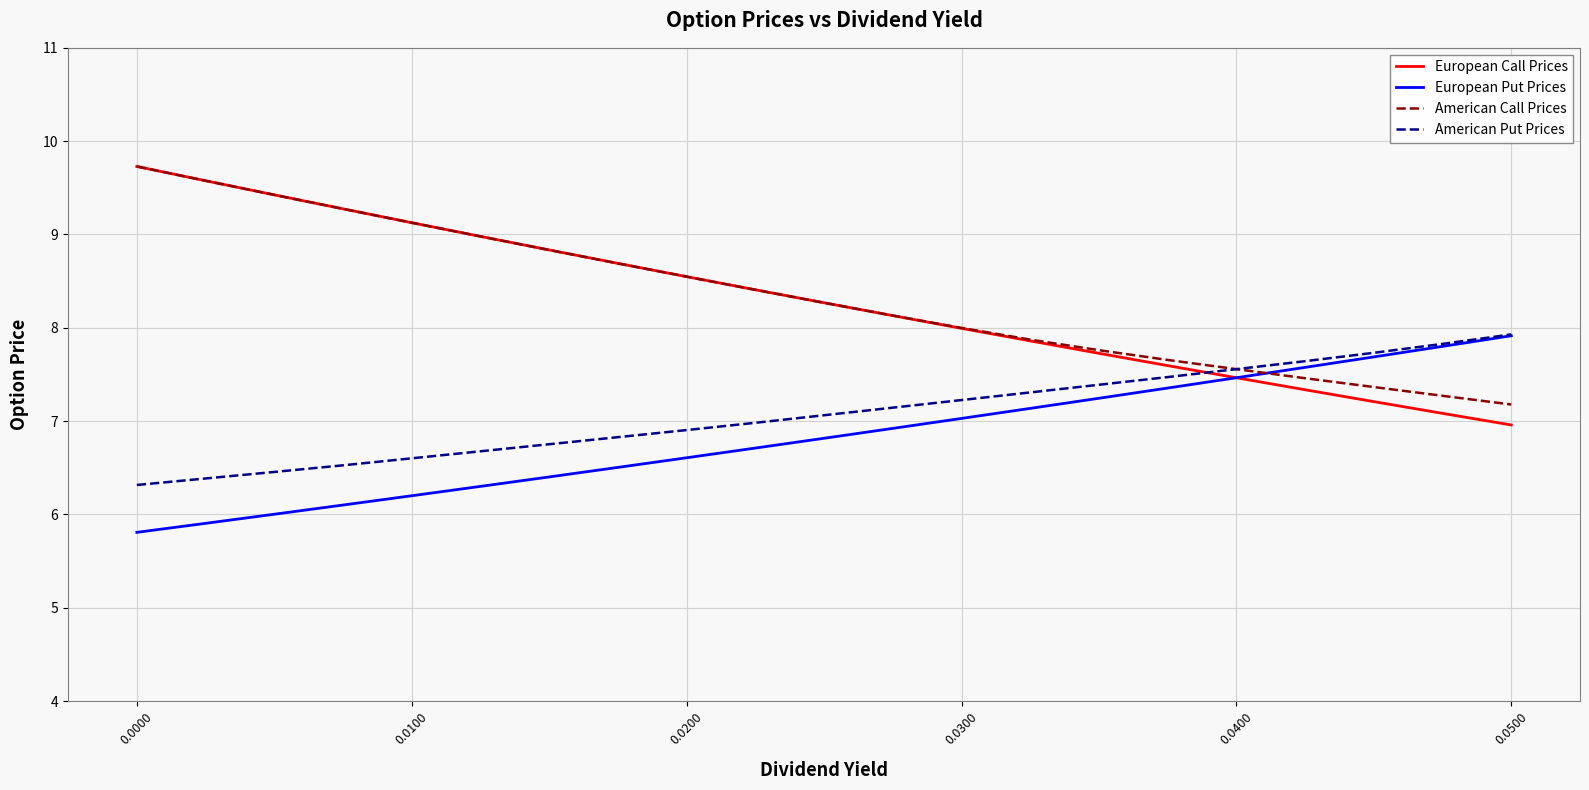

Reading left to right, what are all the values shown in this chart?

European Call Prices: 9.7	9.6	9.4	9.3	9.1	9.0	8.8	8.7	8.5	8.4	8.3	8.1	8.0	7.9	7.7	7.6	7.5	7.3	7.2	7.1	7.0
European Put Prices: 5.8	5.9	6.0	6.1	6.2	6.3	6.4	6.5	6.6	6.7	6.8	6.9	7.0	7.1	7.2	7.4	7.5	7.6	7.7	7.8	7.9
American Call Prices: 9.7	9.6	9.4	9.3	9.1	9.0	8.8	8.7	8.5	8.4	8.3	8.1	8.0	7.9	7.8	7.7	7.6	7.5	7.4	7.3	7.2
American Put Prices: 6.3	6.4	6.5	6.5	6.6	6.7	6.8	6.8	6.9	7.0	7.1	7.1	7.2	7.3	7.4	7.5	7.6	7.6	7.7	7.8	7.9